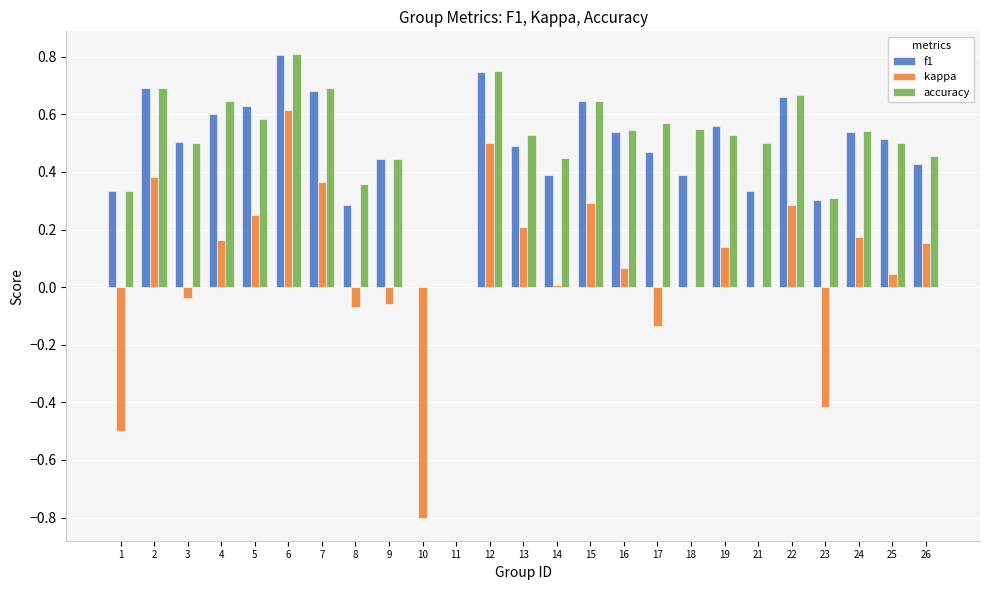

What is the sum of all kappa values?

1.6